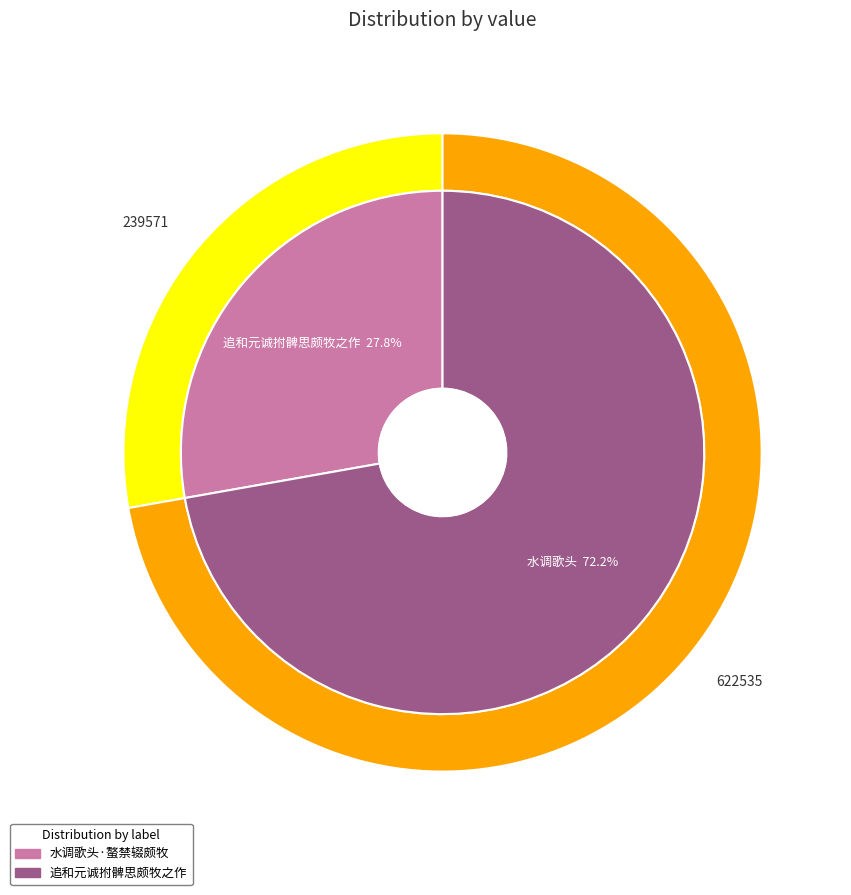

What percentage do 水调歌头·螯禁辍颇牧 and 追和元诚拊髀思颇牧之作 together represent?

100.0%